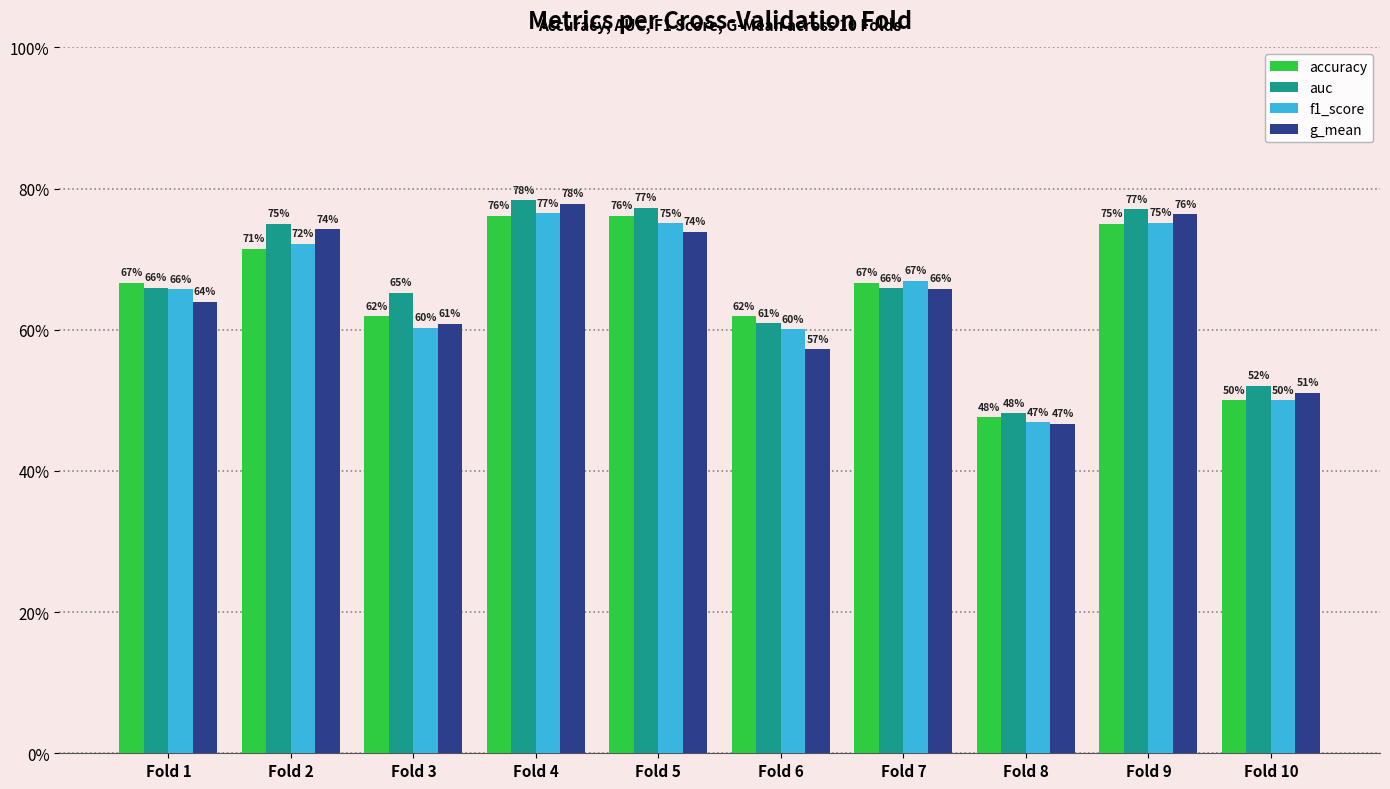

True or false: auc has a value of 1.1 at Fold 3.

False